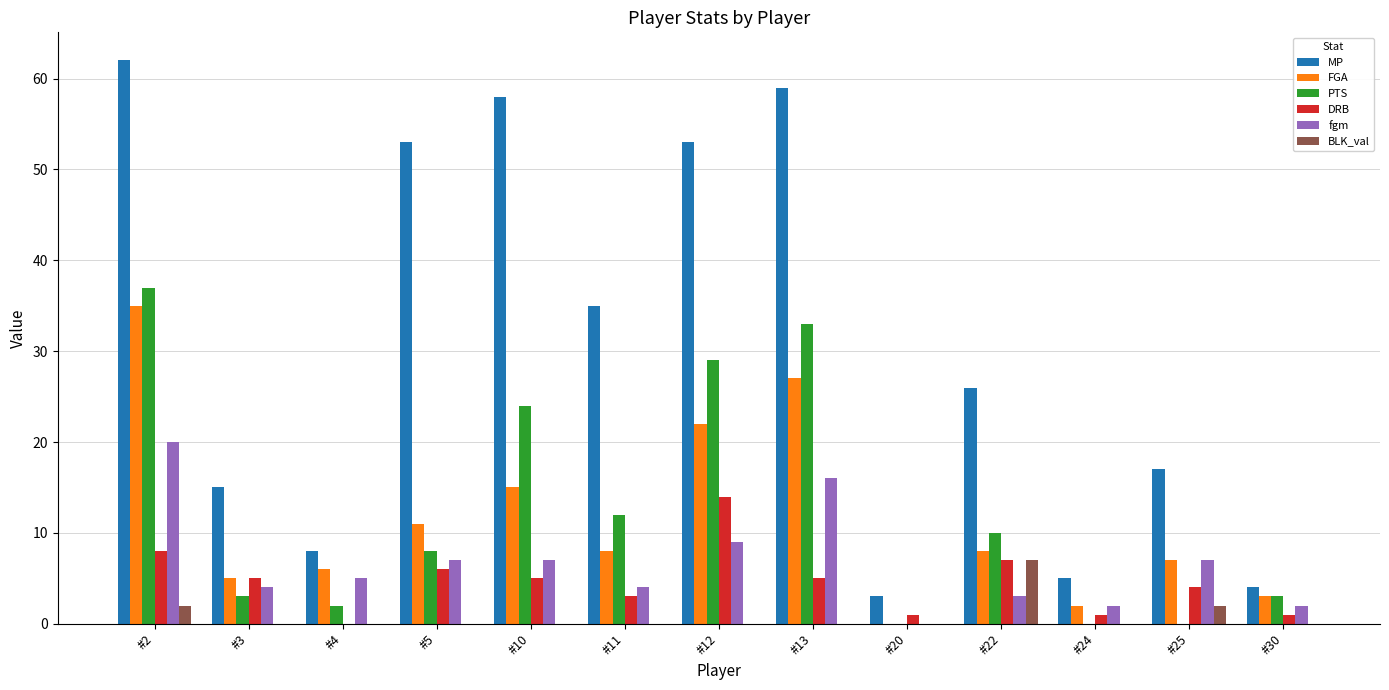

What are all the series names shown in the legend?

MP, FGA, PTS, DRB, fgm, BLK_val